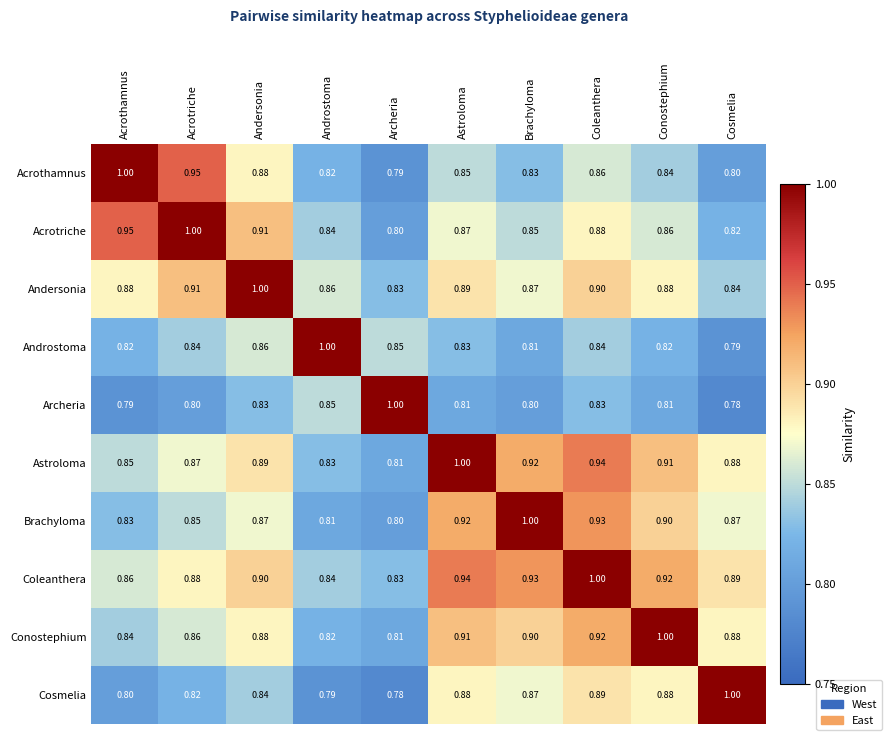

Is the value of Acrothamnus at Brachyloma greater than the value of Coleanthera at Cosmelia?

No